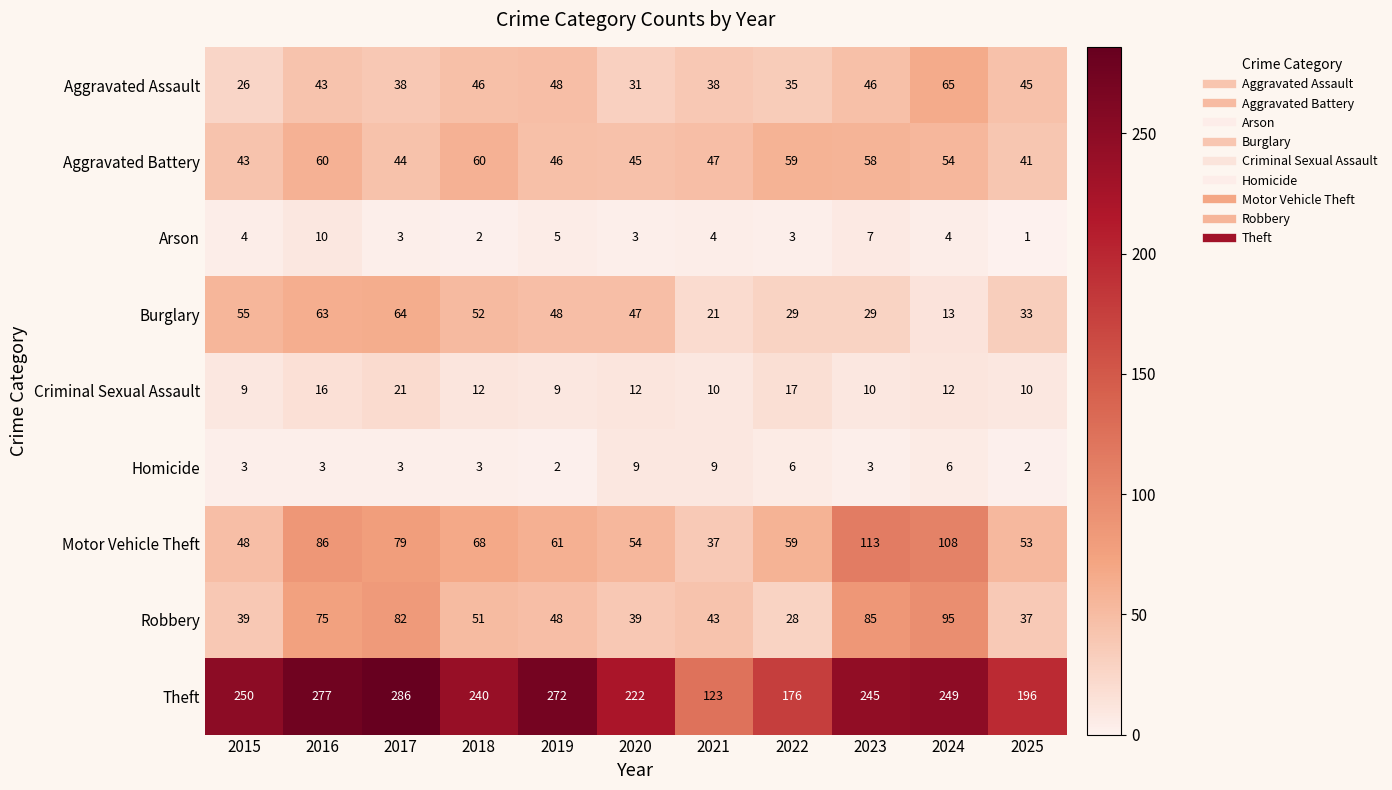

What is the difference between the Theft values at 2024 and 2016?

28